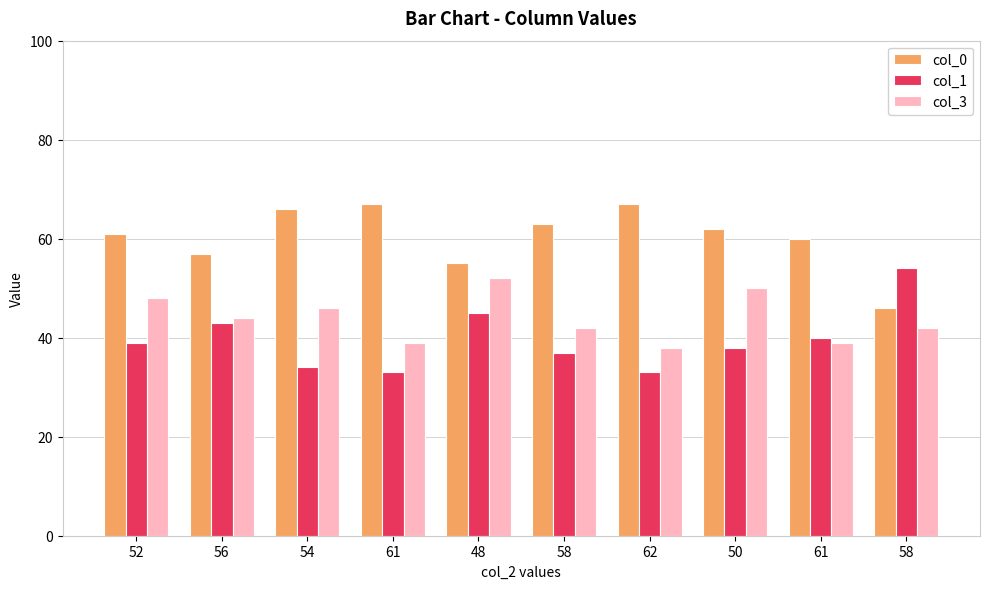

The col_1 series shows 38 at 50. True or false?

True